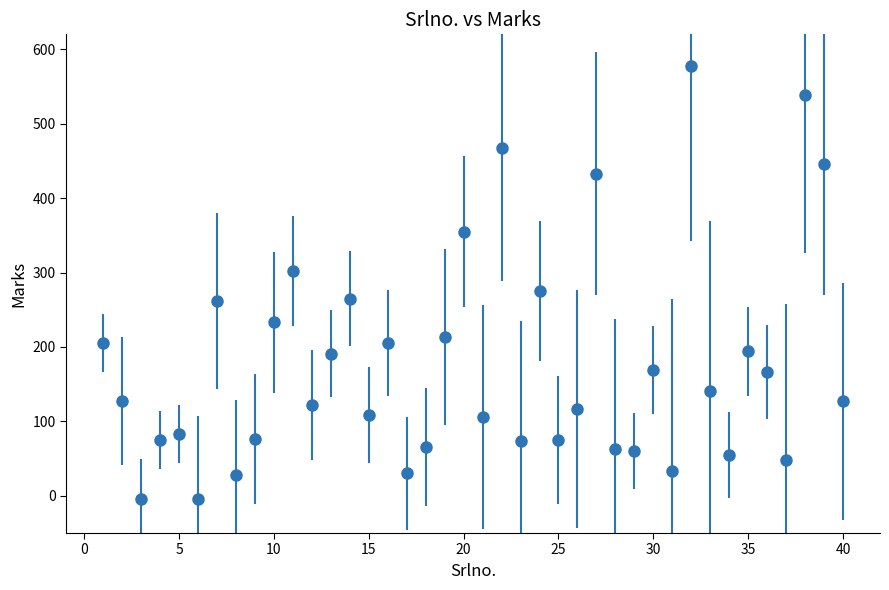

How many interior local peaks (higher than both neighbors) does the data have?

13